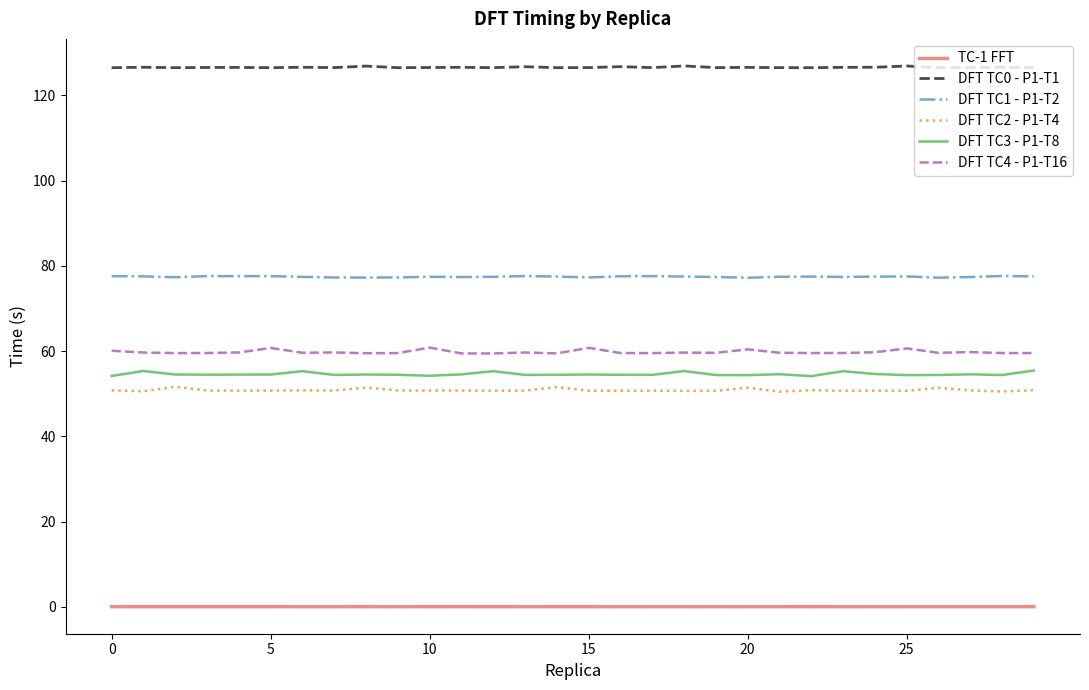

What is the difference between the maximum and minimum values in the DFT TC2 - P1-T4 series?

1.2